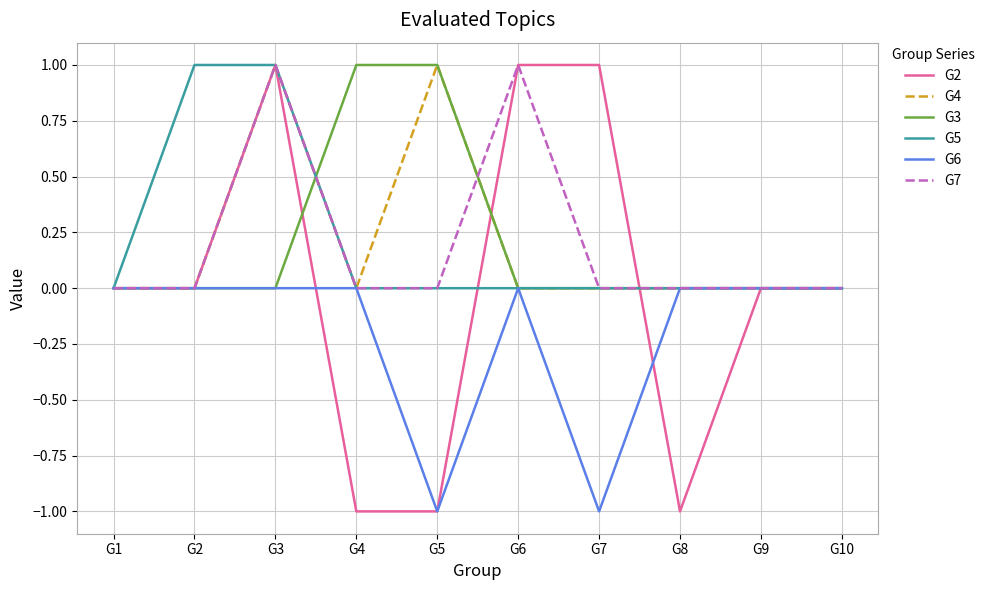

The G4 series shows 1 at G3. True or false?

True